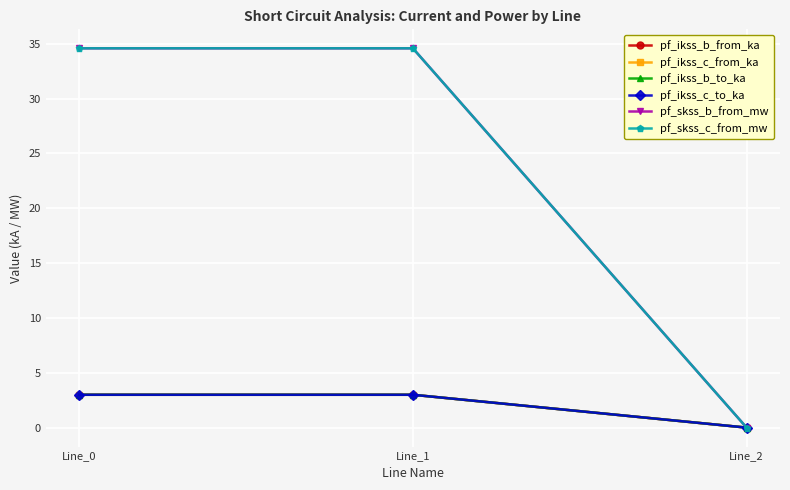

The pf_ikss_c_from_ka series shows 3.0 at Line_0. True or false?

True